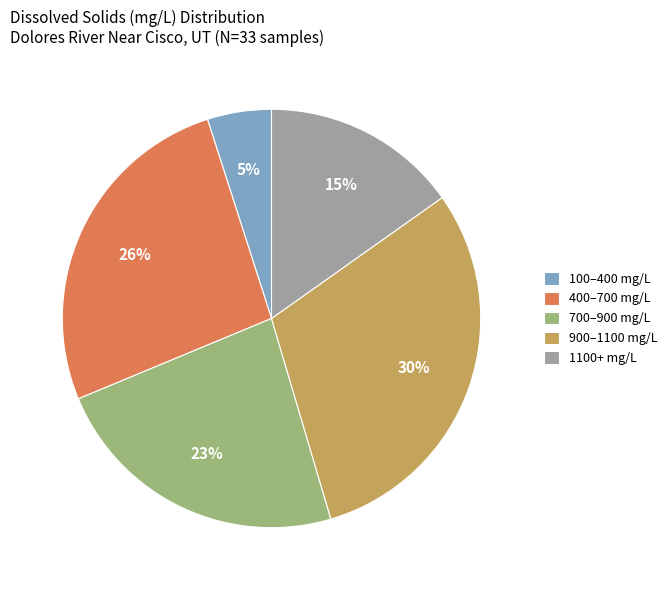

Is it true that 400–700 mg/L is 21% of the pie?

False